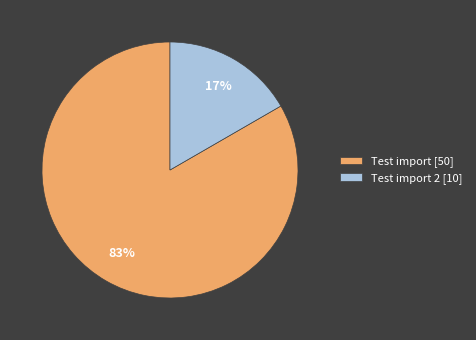

What percentage is the Test import 2 [10] slice, to the nearest percent?

17%